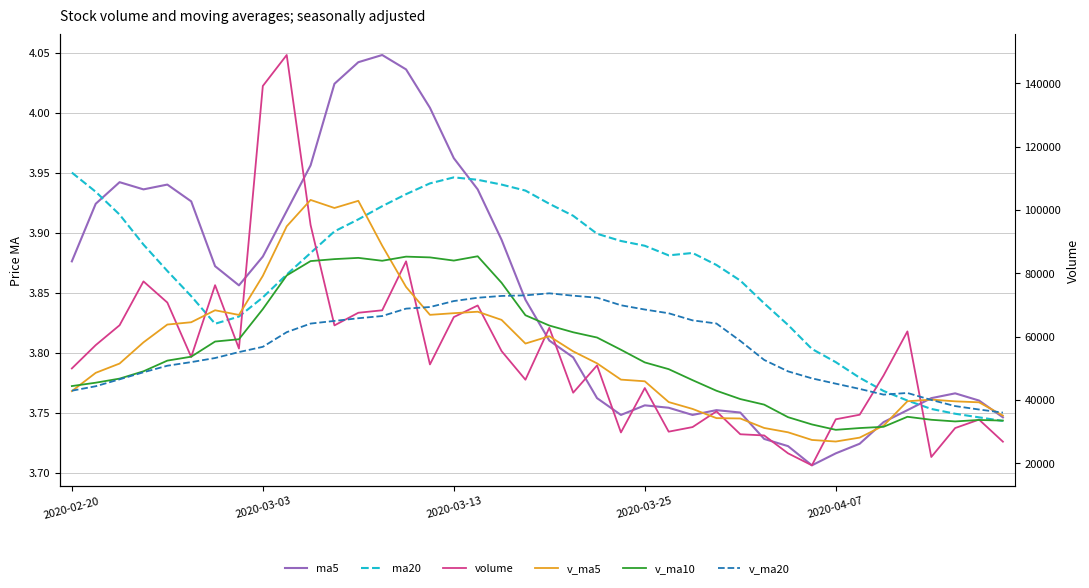

What is the sum of the v_ma5 values at 2020-03-03 and 22?

100165.9